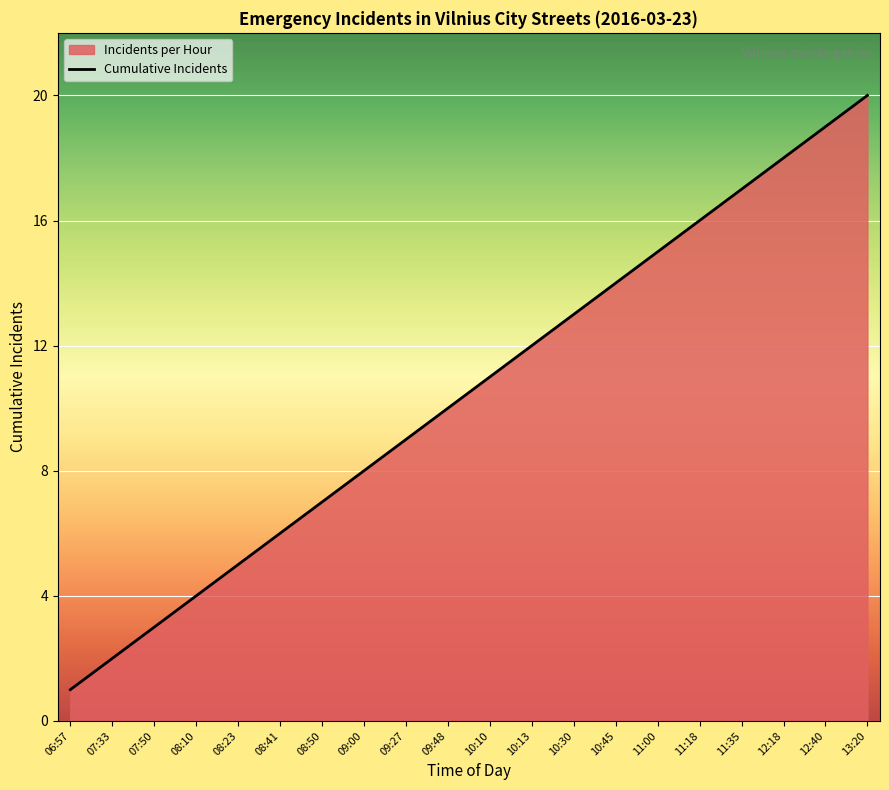

What is the label of the 7th point from the left?

08:50